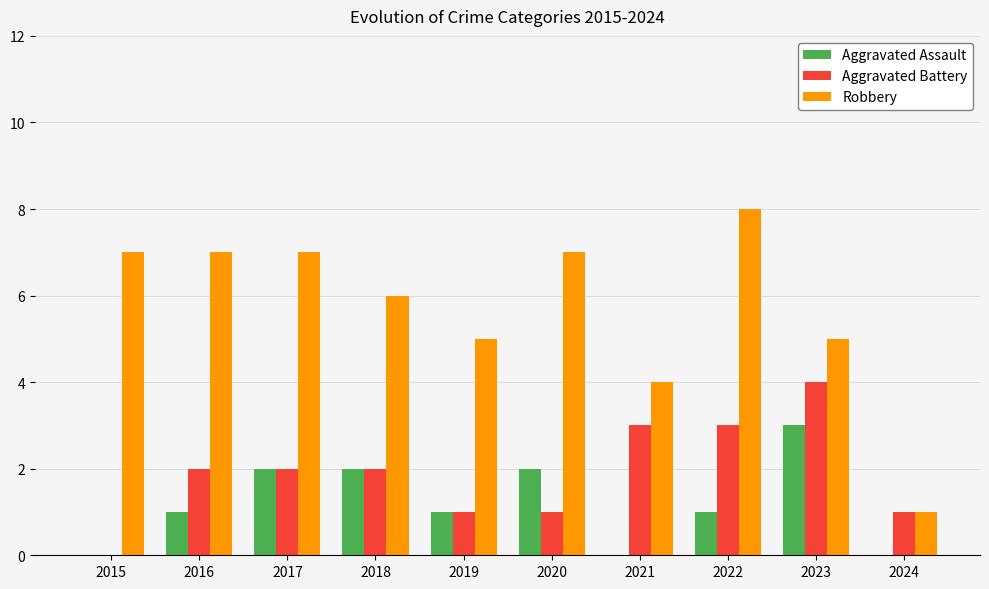

How many groups of bars are there?

10